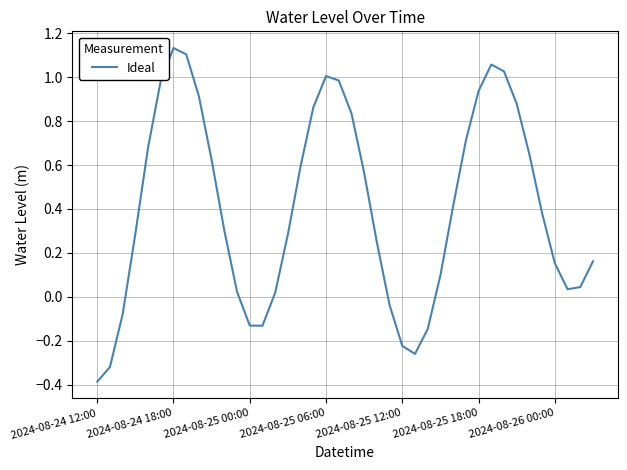

What is the sum of all values?

16.3